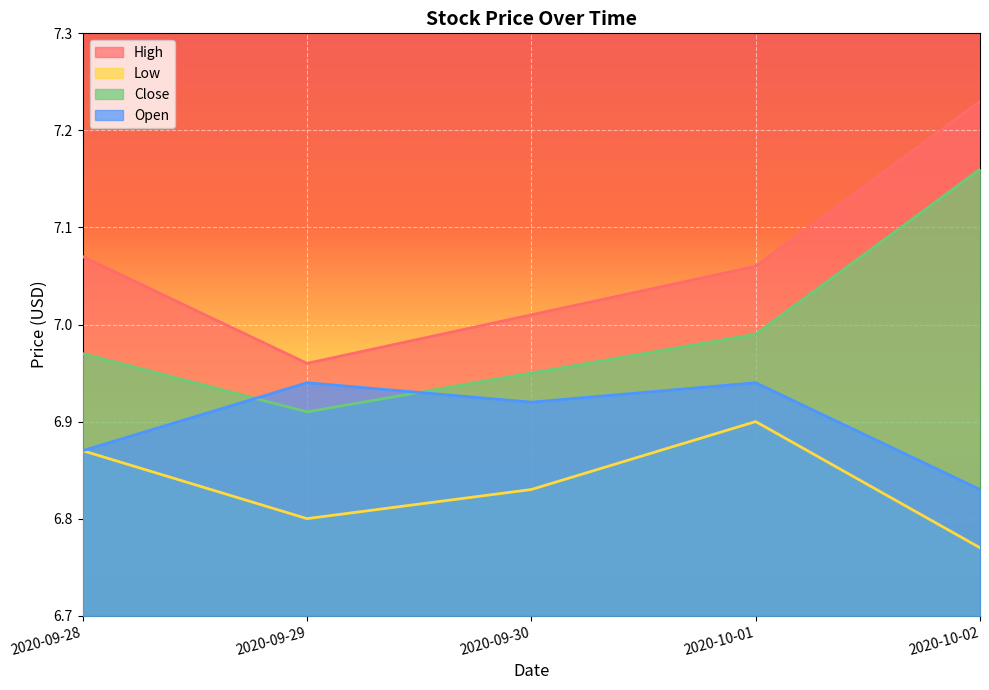

Between 2020-10-01 and 2020-10-02, which series saw the biggest shift?

High